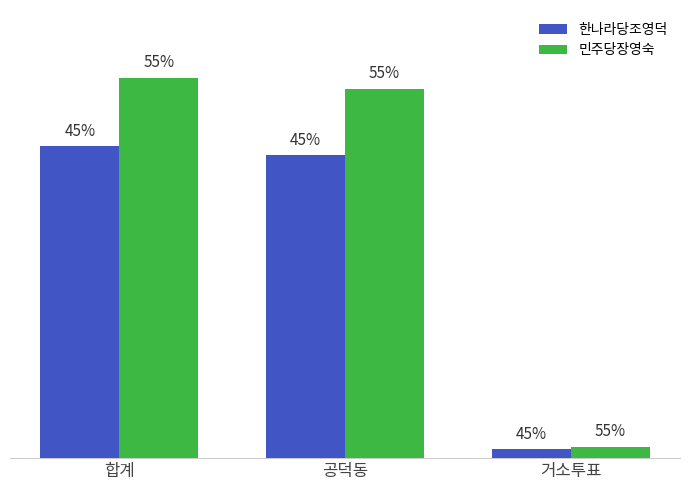

What are all the series names shown in the legend?

한나라당조영덕, 민주당장영숙